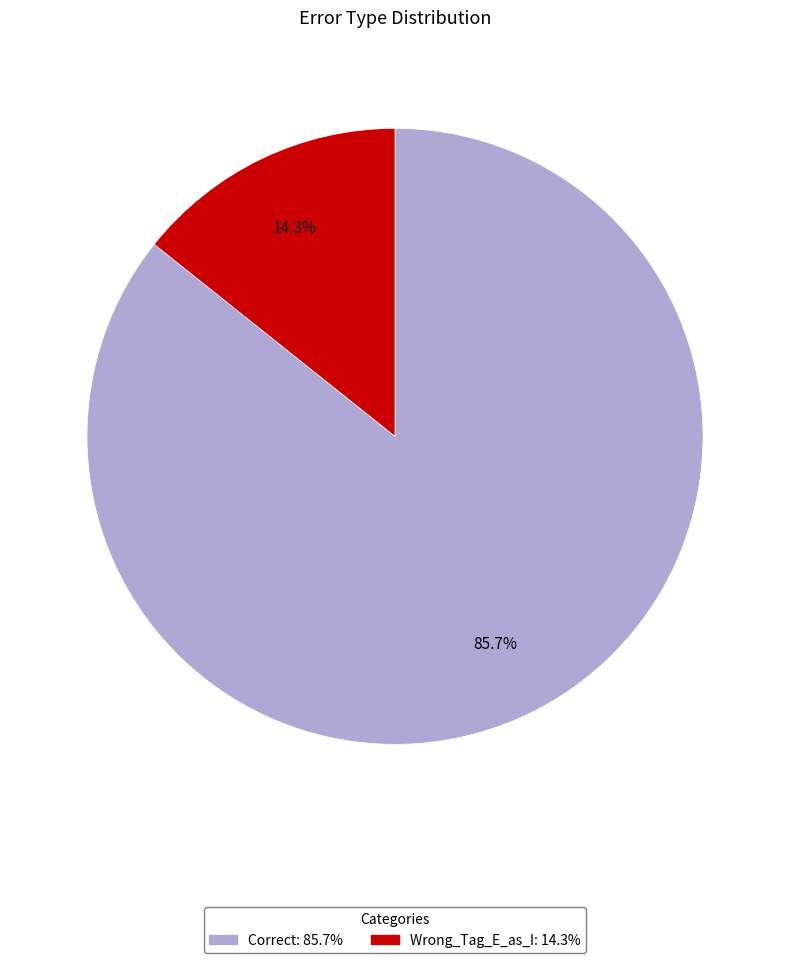

What percentage is the Correct slice, to the nearest percent?

86%